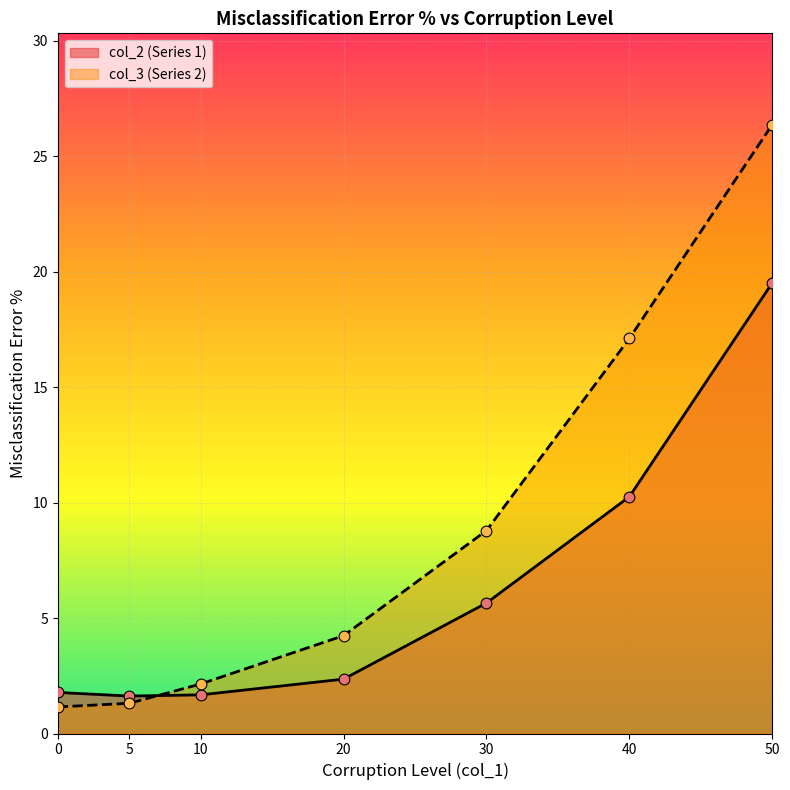

Which series has the largest total across all categories?

col_3 (Series 2)